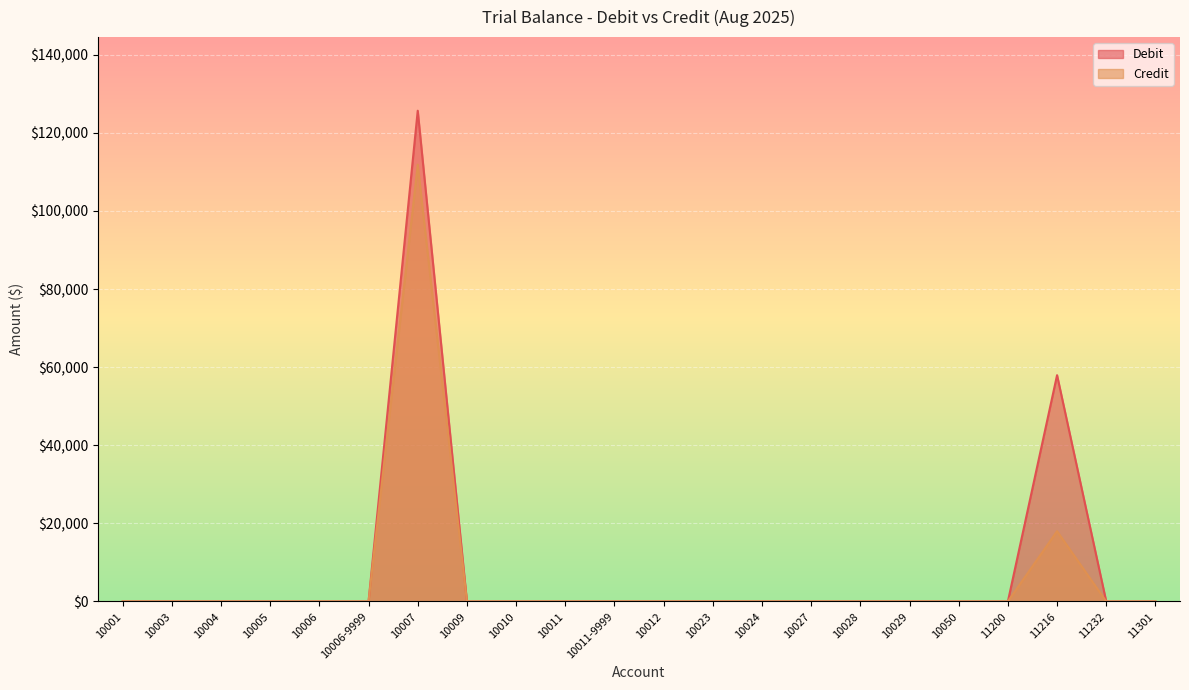

How many lines are shown in the chart?

2